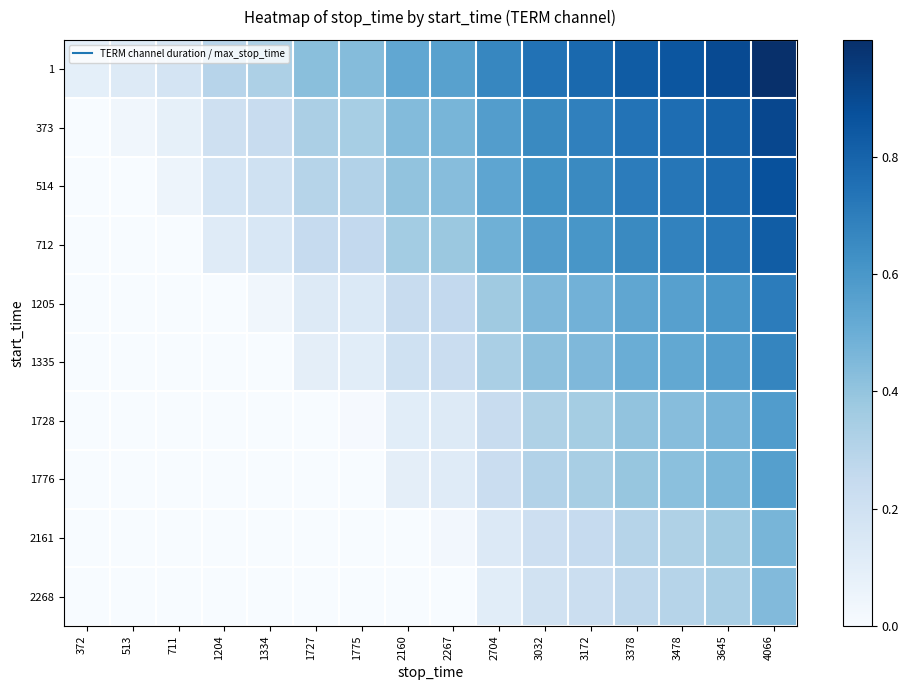

Reading left to right, transcribe all the data shown in this chart.

1: 372=0.1	513=0.1	711=0.2	1204=0.3	1334=0.3	1727=0.4	1775=0.4	2160=0.5	2267=0.6	2704=0.7	3032=0.7	3172=0.8	3378=0.8	3478=0.9	3645=0.9	4066=1.0
373: 372=0.0	513=0.0	711=0.1	1204=0.2	1334=0.2	1727=0.3	1775=0.3	2160=0.4	2267=0.5	2704=0.6	3032=0.7	3172=0.7	3378=0.7	3478=0.8	3645=0.8	4066=0.9
514: 372=0.0	513=0.0	711=0.0	1204=0.2	1334=0.2	1727=0.3	1775=0.3	2160=0.4	2267=0.4	2704=0.5	3032=0.6	3172=0.7	3378=0.7	3478=0.7	3645=0.8	4066=0.9
712: 372=0.0	513=0.0	711=0.0	1204=0.1	1334=0.2	1727=0.2	1775=0.3	2160=0.4	2267=0.4	2704=0.5	3032=0.6	3172=0.6	3378=0.7	3478=0.7	3645=0.7	4066=0.8
1205: 372=0.0	513=0.0	711=0.0	1204=0.0	1334=0.0	1727=0.1	1775=0.1	2160=0.2	2267=0.3	2704=0.4	3032=0.4	3172=0.5	3378=0.5	3478=0.6	3645=0.6	4066=0.7
1335: 372=0.0	513=0.0	711=0.0	1204=0.0	1334=0.0	1727=0.1	1775=0.1	2160=0.2	2267=0.2	2704=0.3	3032=0.4	3172=0.5	3378=0.5	3478=0.5	3645=0.6	4066=0.7
1728: 372=0.0	513=0.0	711=0.0	1204=0.0	1334=0.0	1727=0.0	1775=0.0	2160=0.1	2267=0.1	2704=0.2	3032=0.3	3172=0.4	3378=0.4	3478=0.4	3645=0.5	4066=0.6
1776: 372=0.0	513=0.0	711=0.0	1204=0.0	1334=0.0	1727=0.0	1775=0.0	2160=0.1	2267=0.1	2704=0.2	3032=0.3	3172=0.3	3378=0.4	3478=0.4	3645=0.5	4066=0.6
2161: 372=0.0	513=0.0	711=0.0	1204=0.0	1334=0.0	1727=0.0	1775=0.0	2160=0.0	2267=0.0	2704=0.1	3032=0.2	3172=0.2	3378=0.3	3478=0.3	3645=0.4	4066=0.5
2268: 372=0.0	513=0.0	711=0.0	1204=0.0	1334=0.0	1727=0.0	1775=0.0	2160=0.0	2267=0.0	2704=0.1	3032=0.2	3172=0.2	3378=0.3	3478=0.3	3645=0.3	4066=0.4